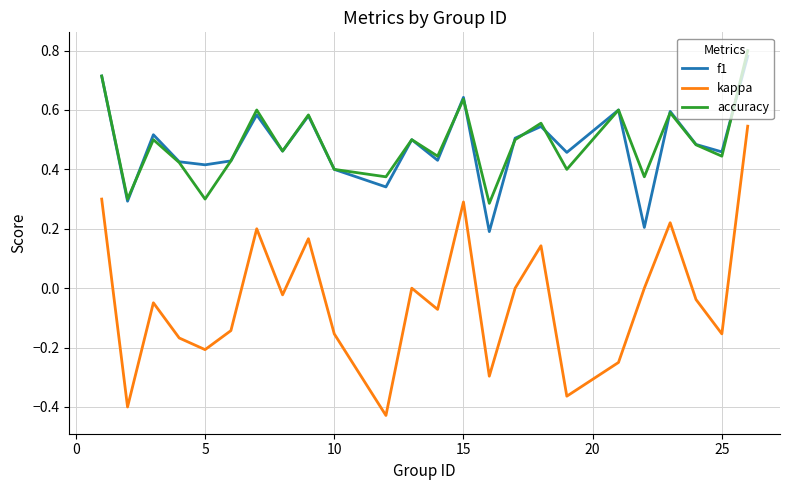

Which series has the largest range (max minus min)?

kappa